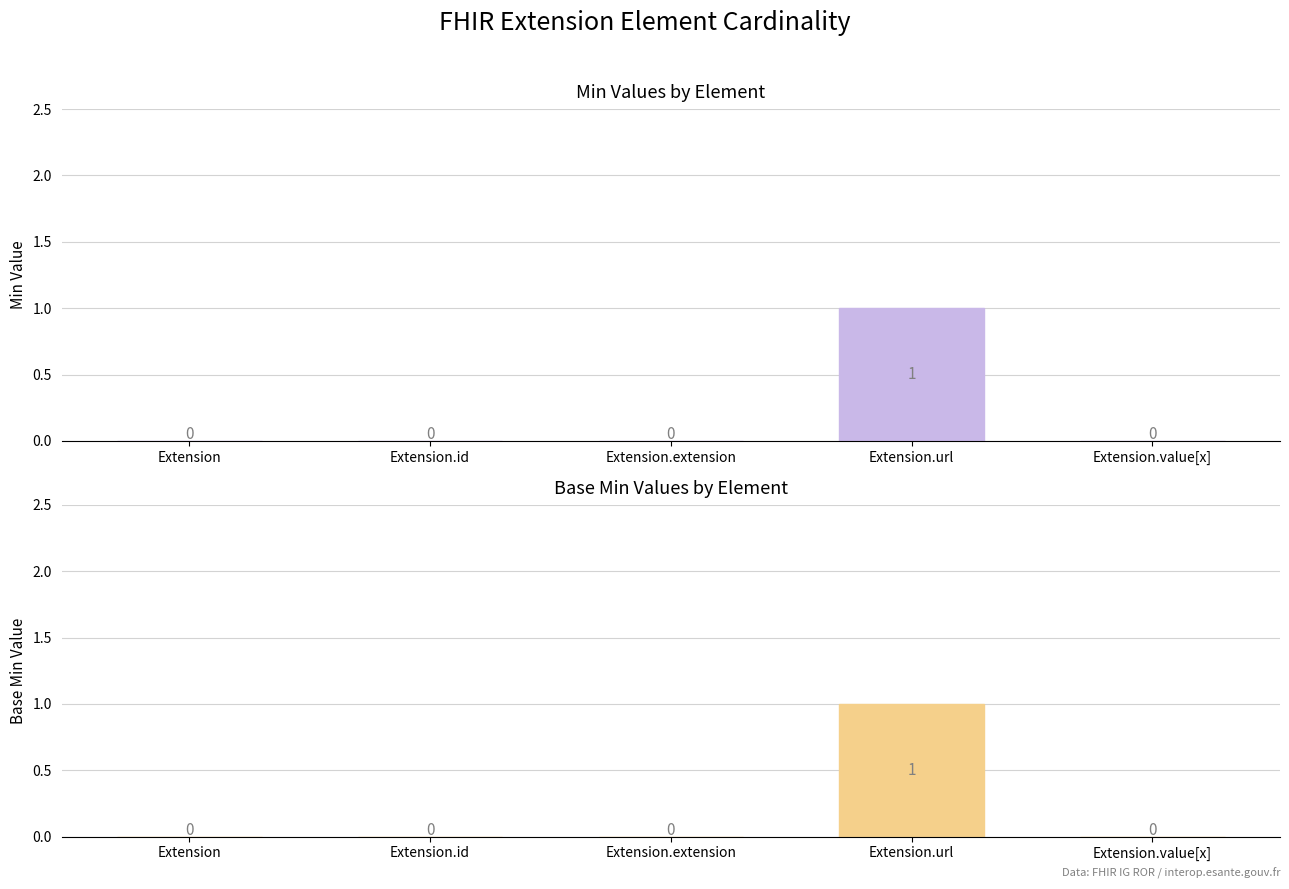

The Min series shows -1 at Extension.value[x]. True or false?

False